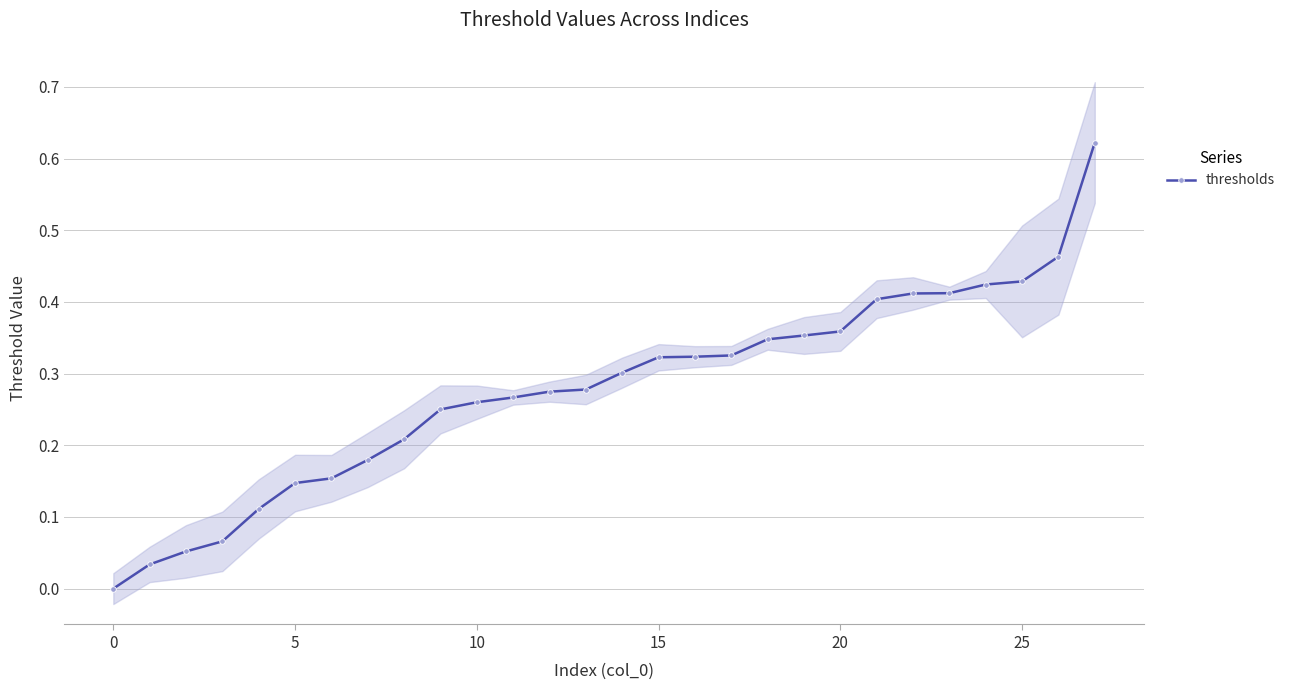

What is the sum of all values?

7.8